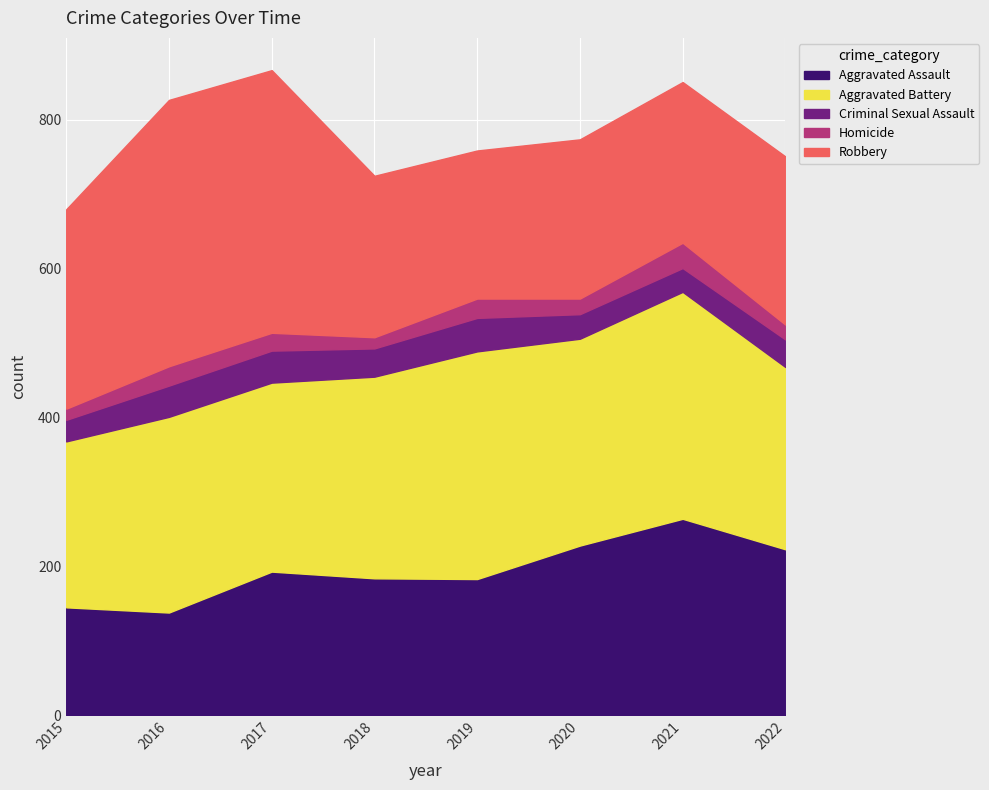

Where does the Aggravated Assault series first go above 193?

2020